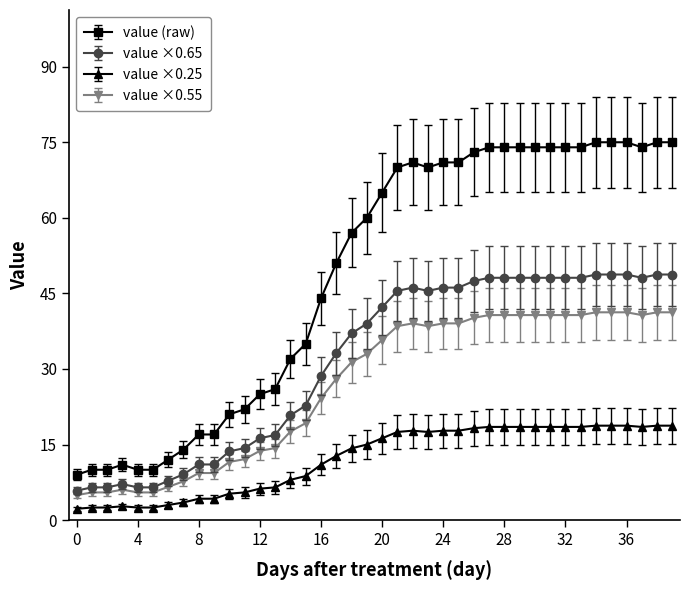

What is the value of the value (raw) point at the 30th from the left?

74.0